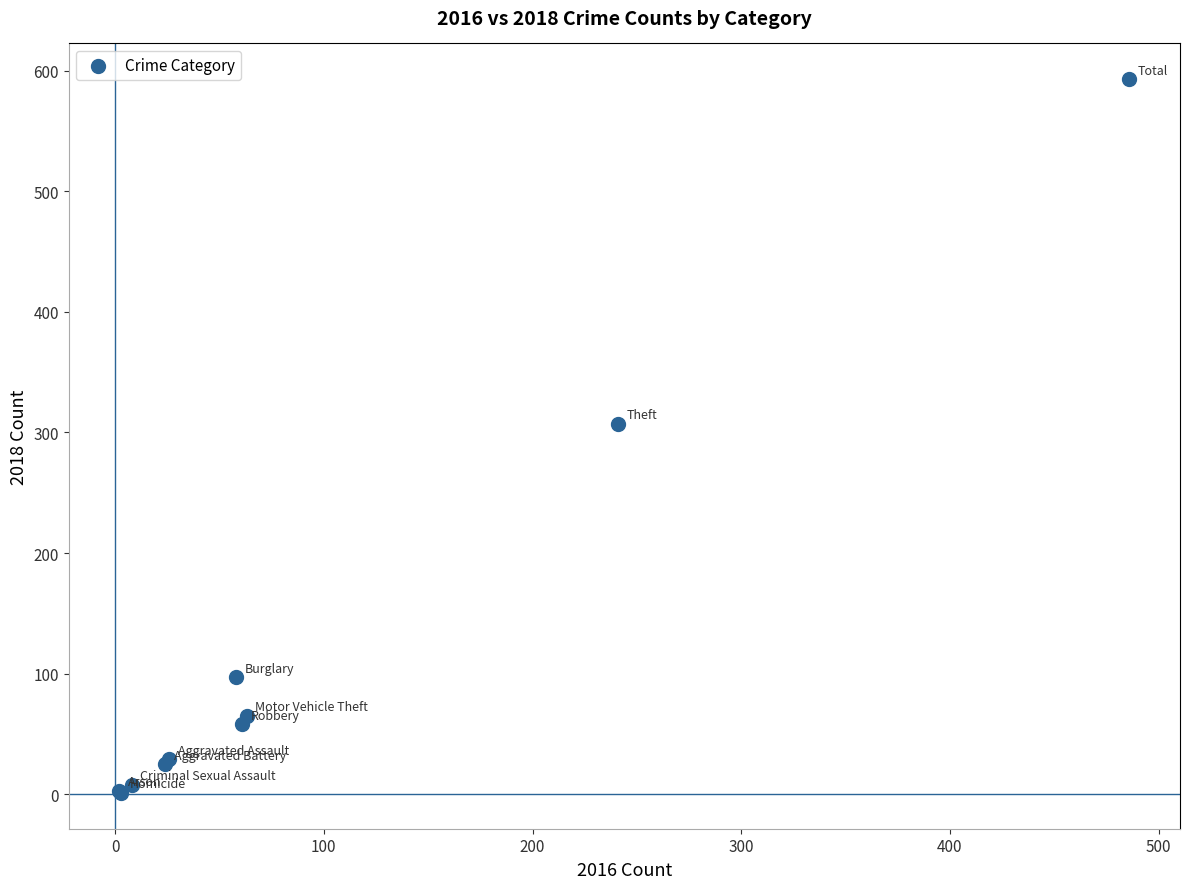

What Y value in the scatter plot is closest to 297?

307